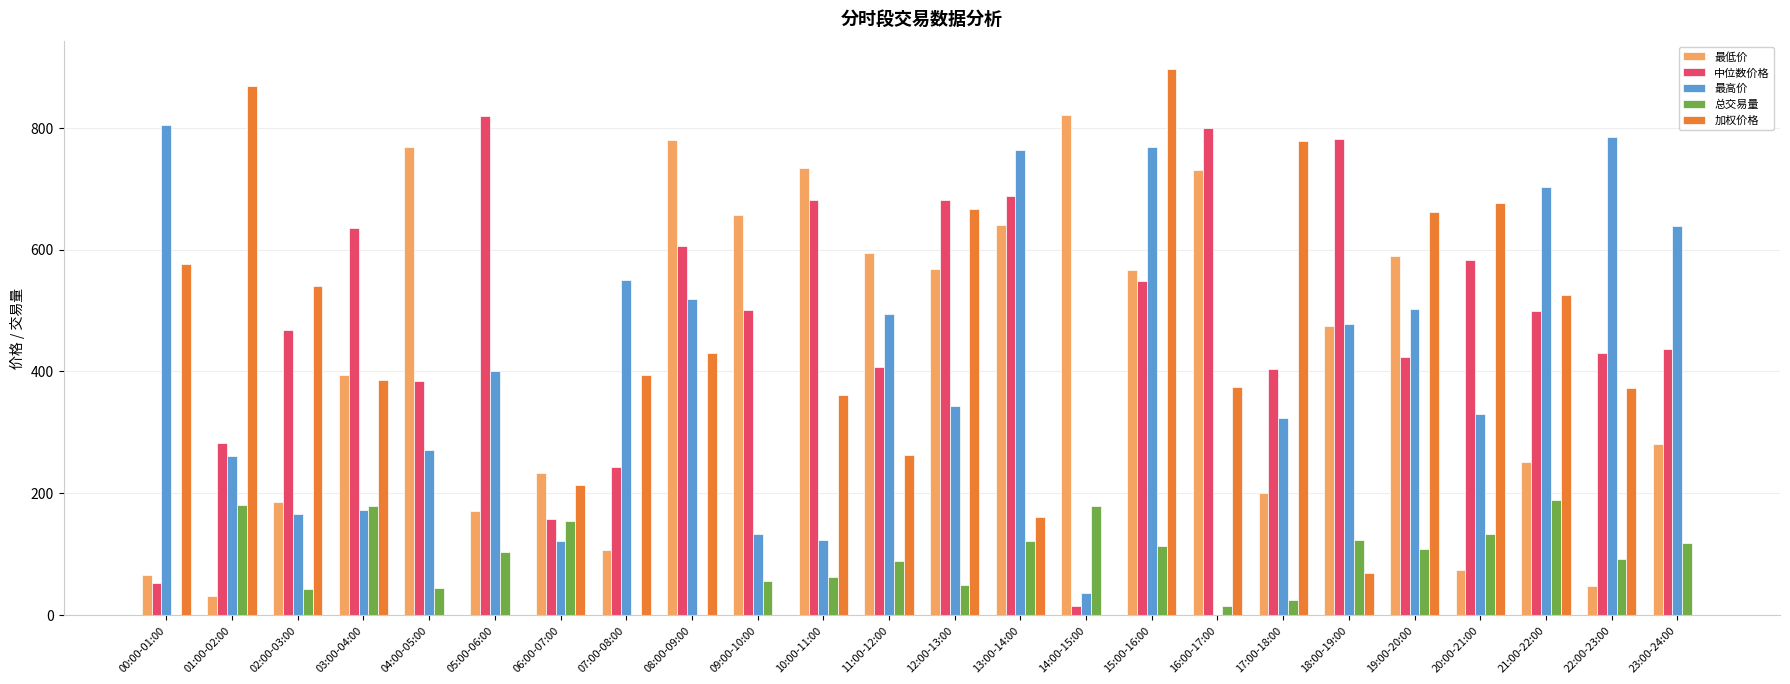

Is it true that 总交易量 equals 14.4 at 16:00-17:00?

True